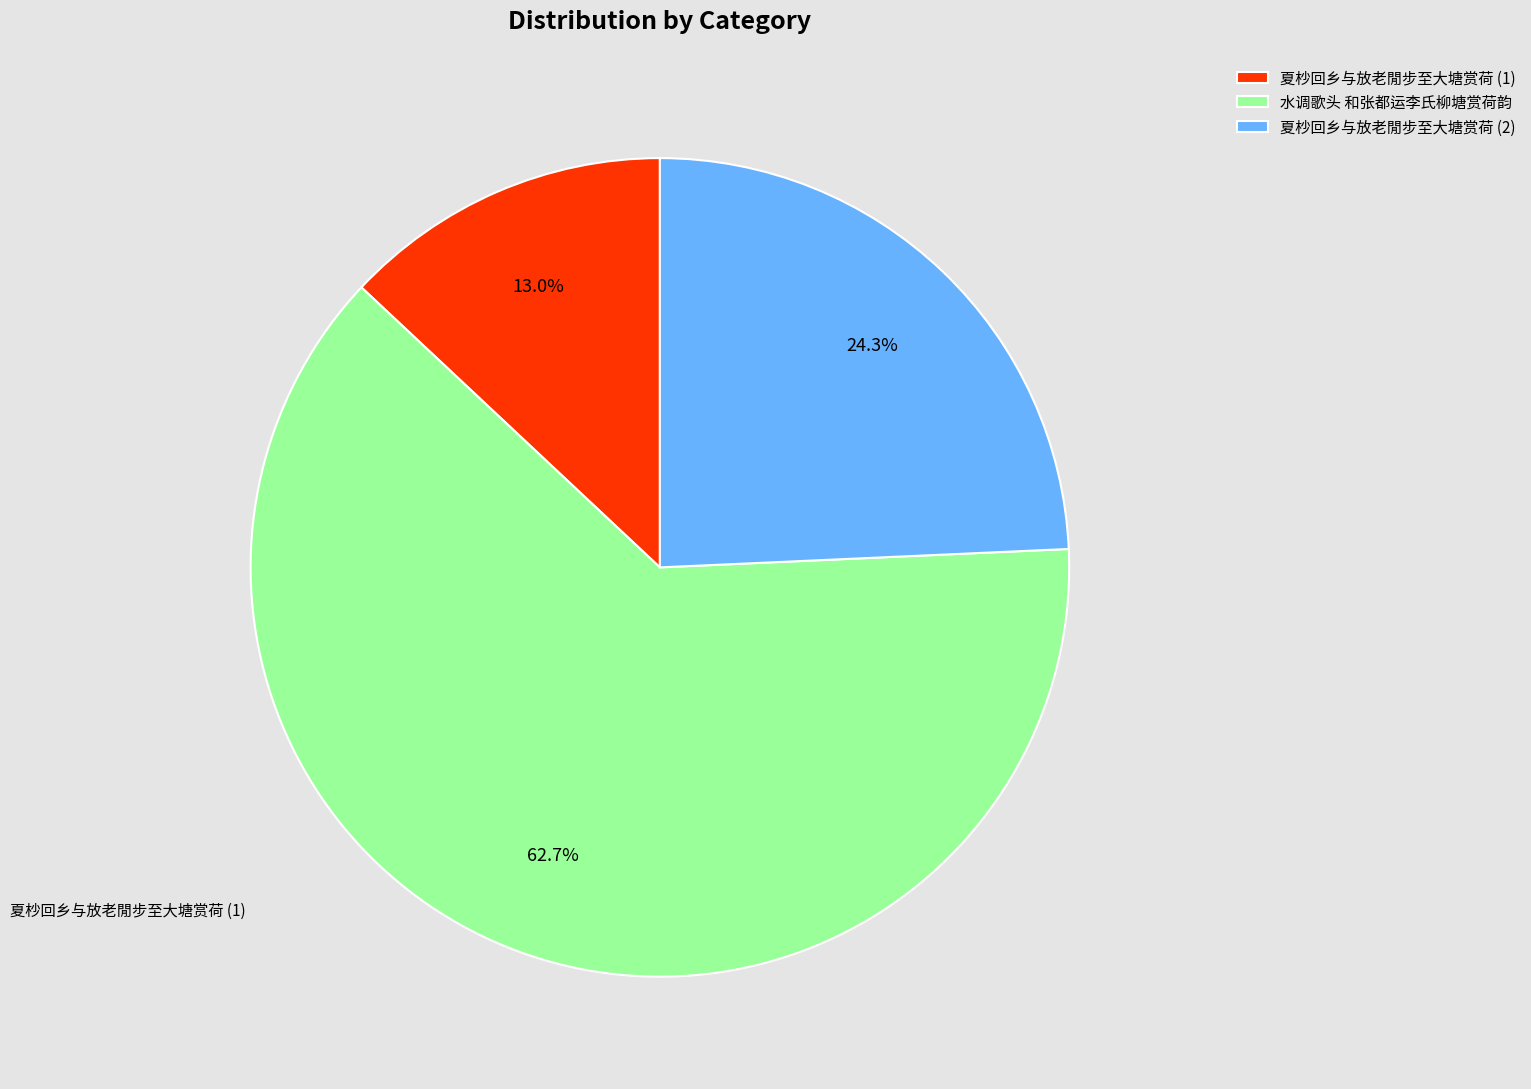

Approximately how many times larger is the value at 水调歌头 和张都运李氏柳塘赏荷韵 compared to 夏杪回乡与放老閒步至大塘赏荷 (1)?

4.8